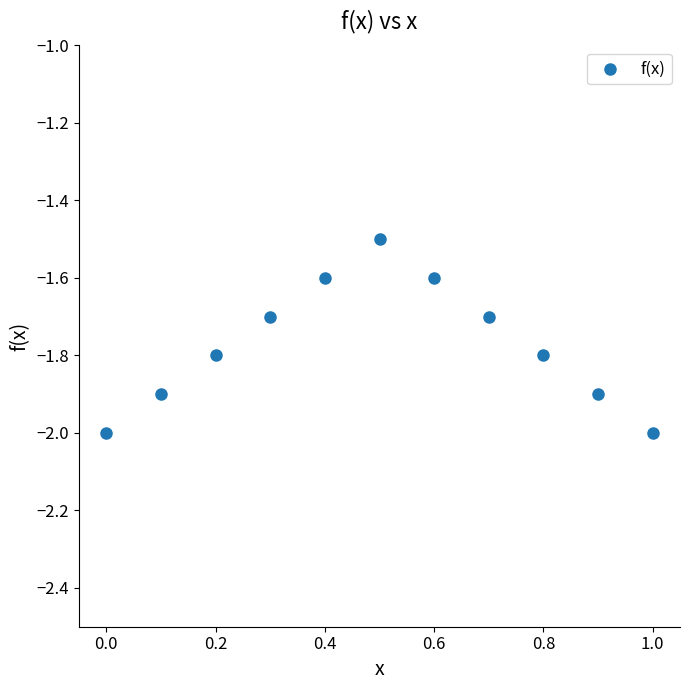

What is the average X value?

0.5